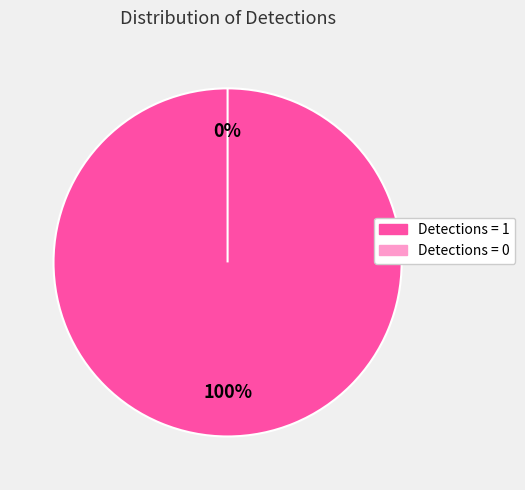

Which category accounts for the majority?

Detections = 1